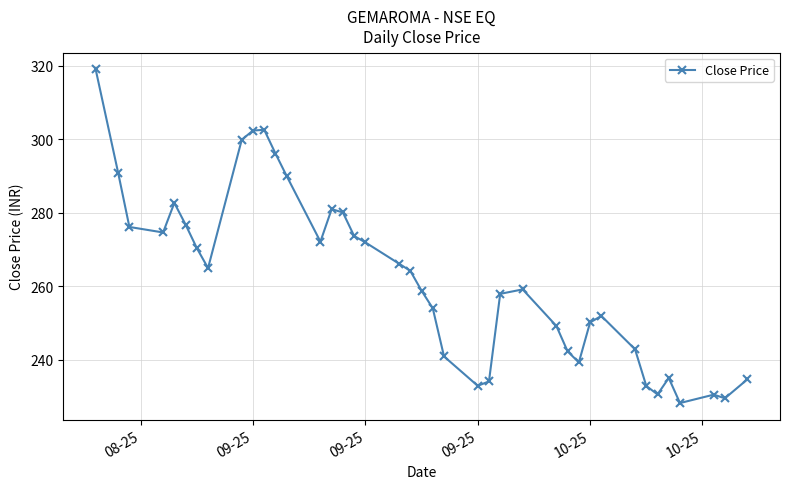

What is the smallest value displayed?

228.2